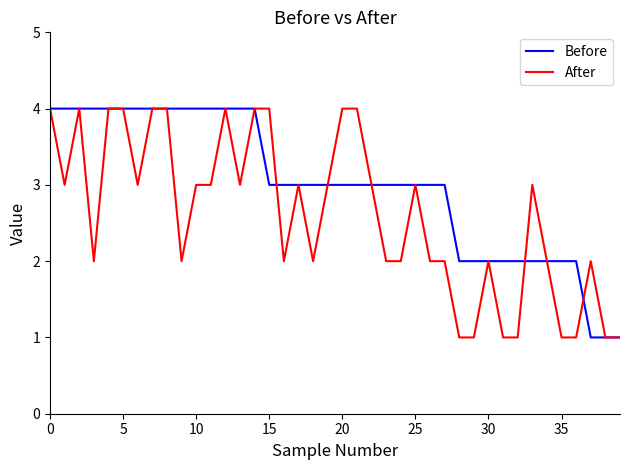

What is the maximum value shown in the chart?

4